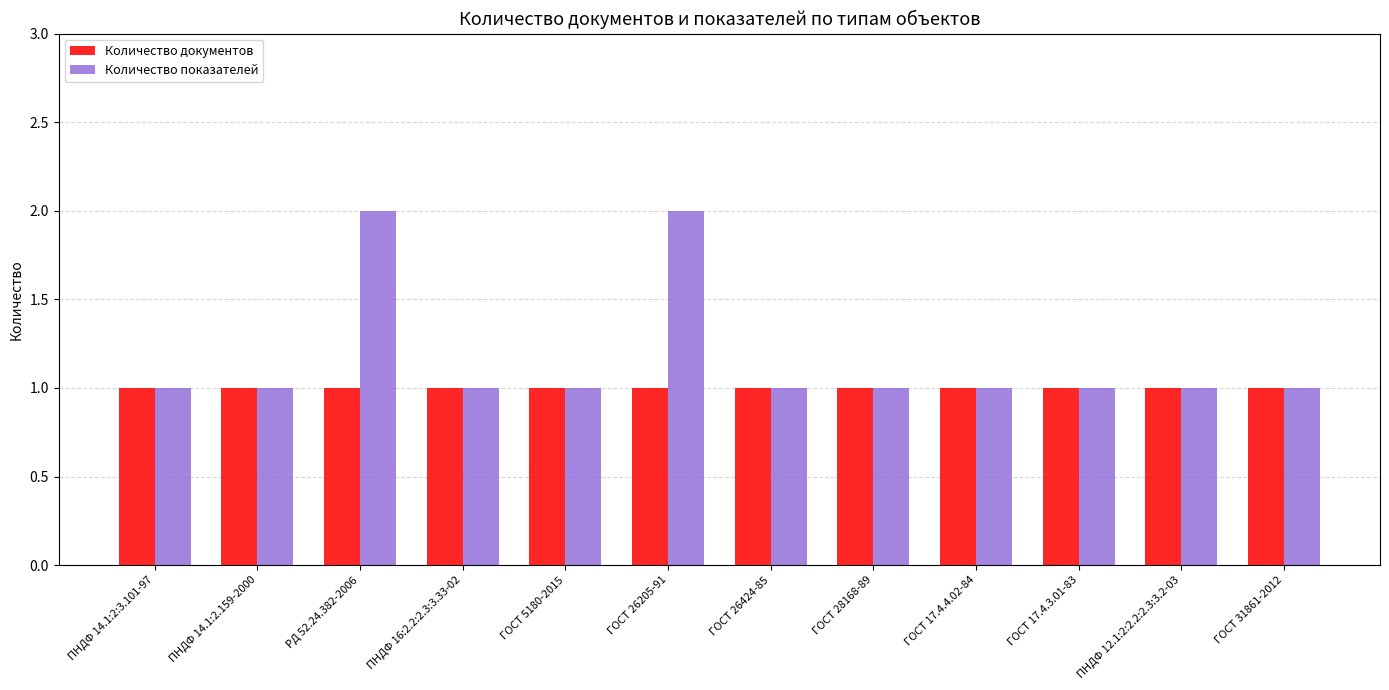

What is the value of the Количество показателей bar at the 9th from the left?

1